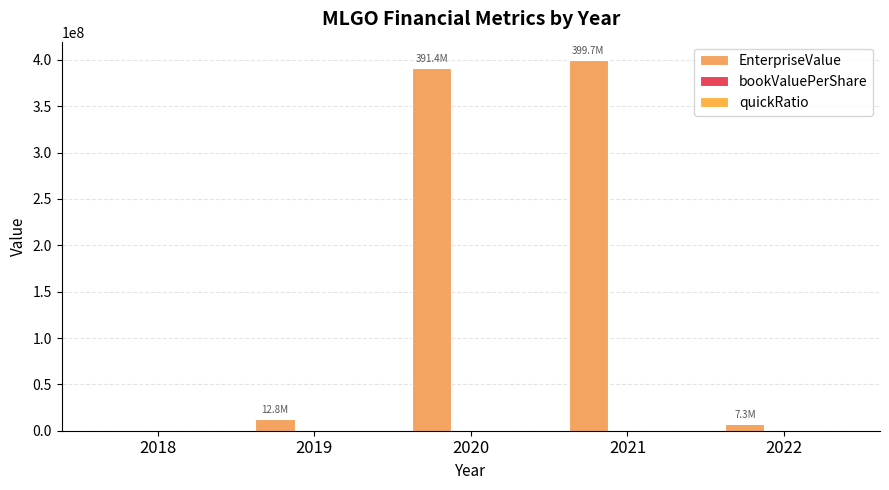

Is it true that bookValuePerShare equals 1.3 at 2021?

True